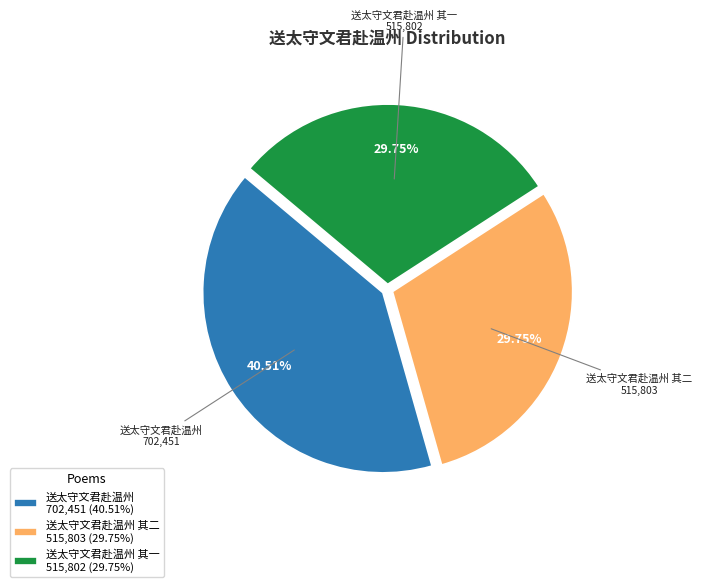

What is the largest slice in the pie chart?

送太守文君赴温州 702,451 (40.51%)